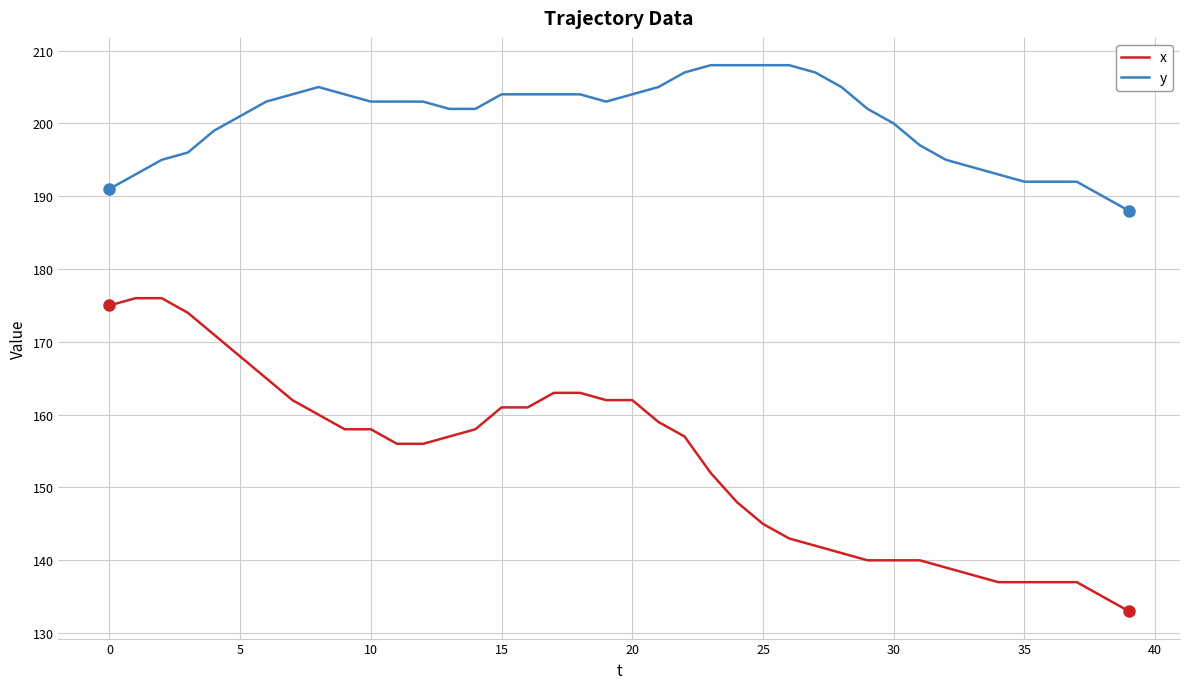

Which series has the widest spread of values?

x